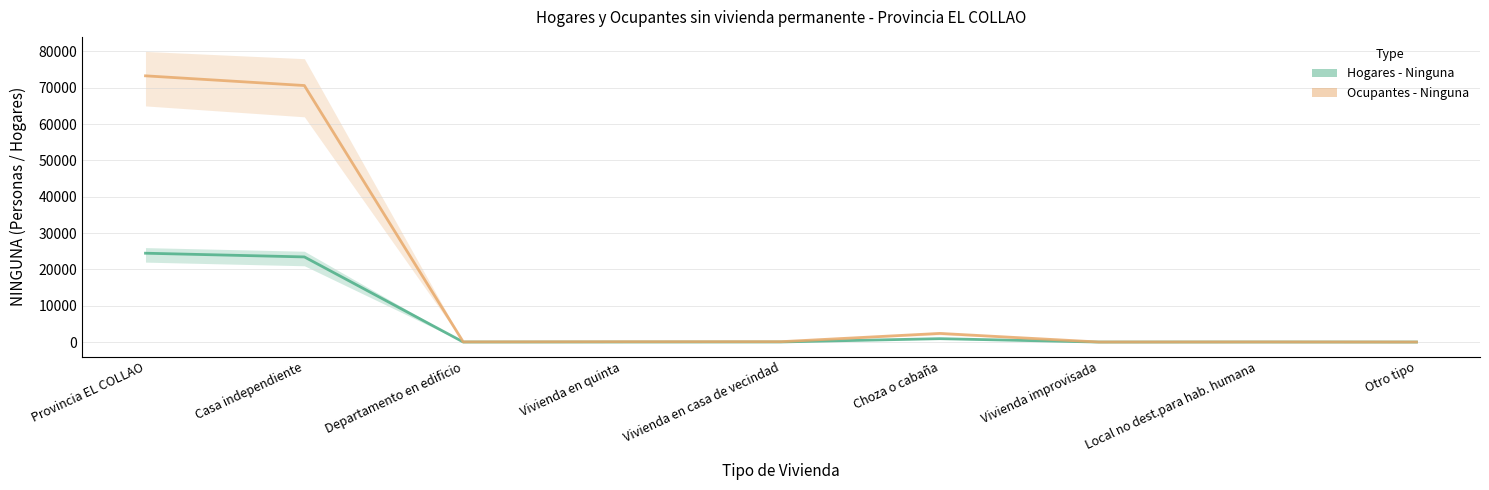

True or false: Ocupantes - Ninguna has a value of 23 at Vivienda en quinta.

False